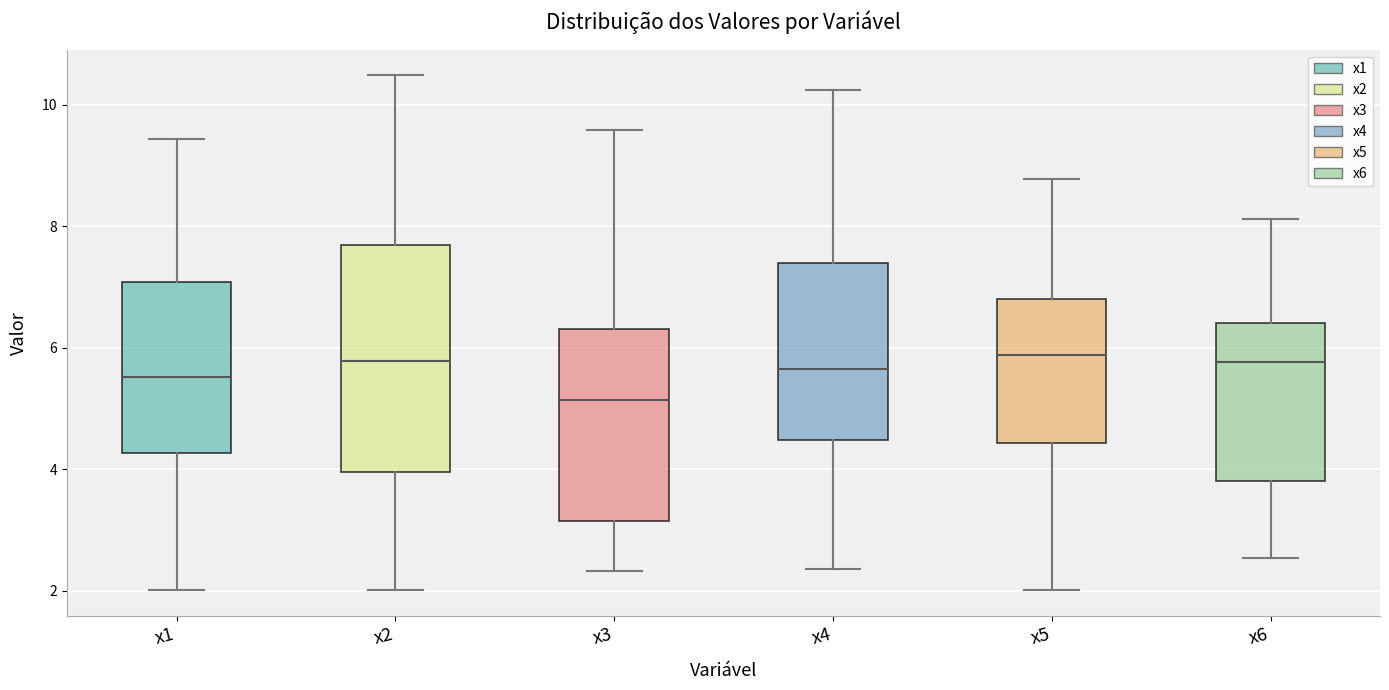

Reading left to right, transcribe this box plot: for each box, give where its median line is, the range the box spans, and where its two whiskers end, as read against the y-axis. The values are not printed on the chart, so give them approximately, as read against the axis.

x1: median 5.6, box 4.2 to 7.0, whiskers 2.0 to 9.4
x2: median 5.8, box 4.0 to 7.6, whiskers 2.0 to 10.4
x3: median 5.2, box 3.2 to 6.4, whiskers 2.4 to 9.6
x4: median 5.6, box 4.4 to 7.4, whiskers 2.4 to 10.2
x5: median 5.8, box 4.4 to 6.8, whiskers 2.0 to 8.8
x6: median 5.8, box 3.8 to 6.4, whiskers 2.6 to 8.2